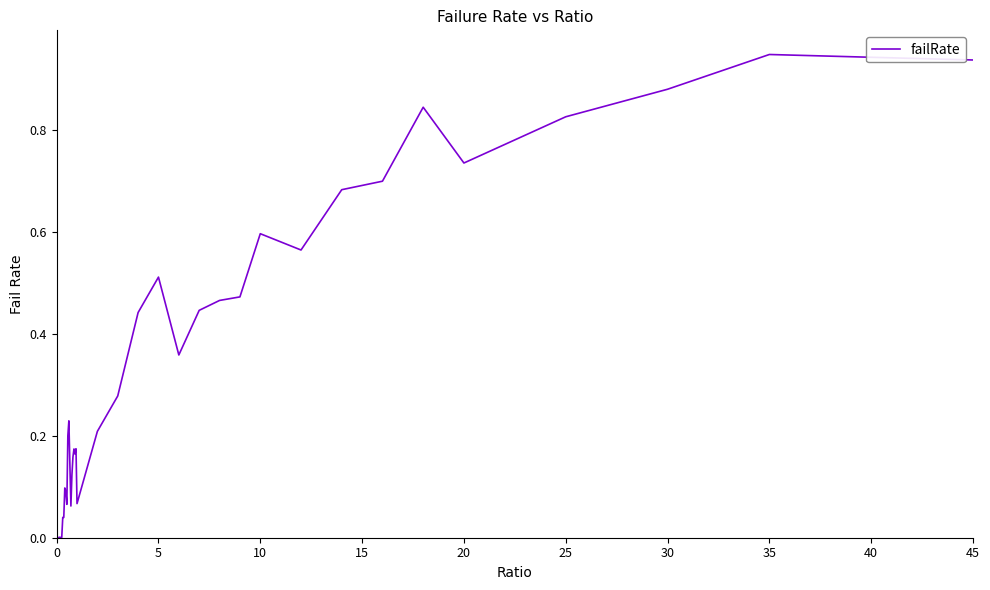

Does the chart display data point markers on the line(s)?

No